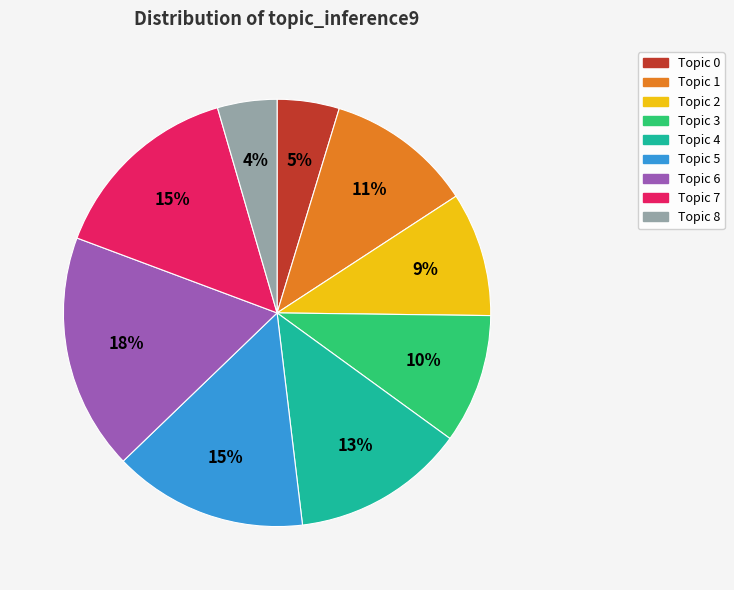

Is there a majority slice in this chart?

No